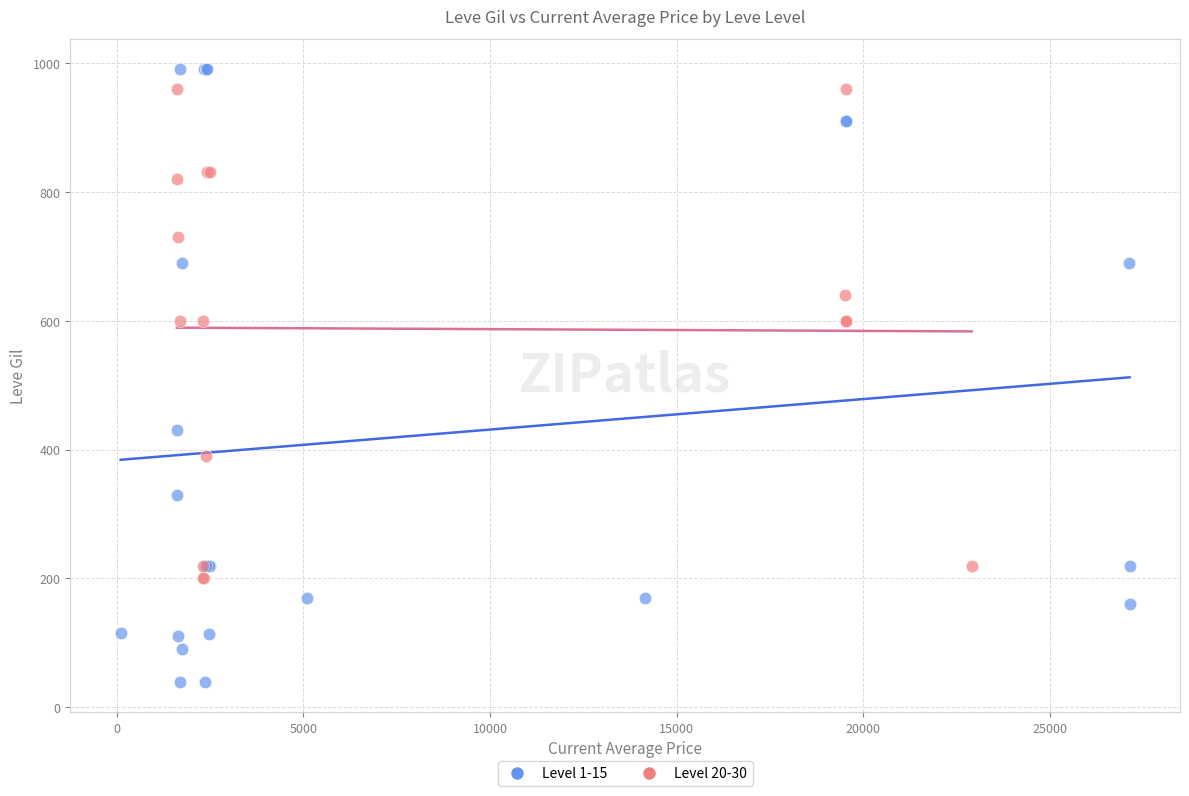

Which series reaches the minimum Y coordinate?

Level 1-15